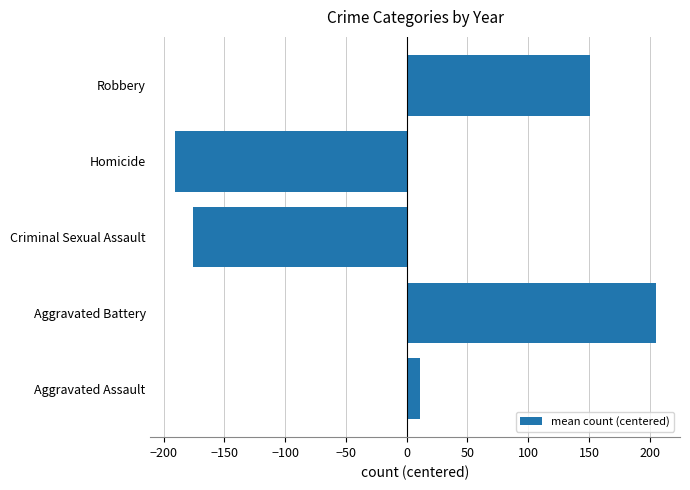

Between Aggravated Assault and Criminal Sexual Assault, which is larger?

Aggravated Assault